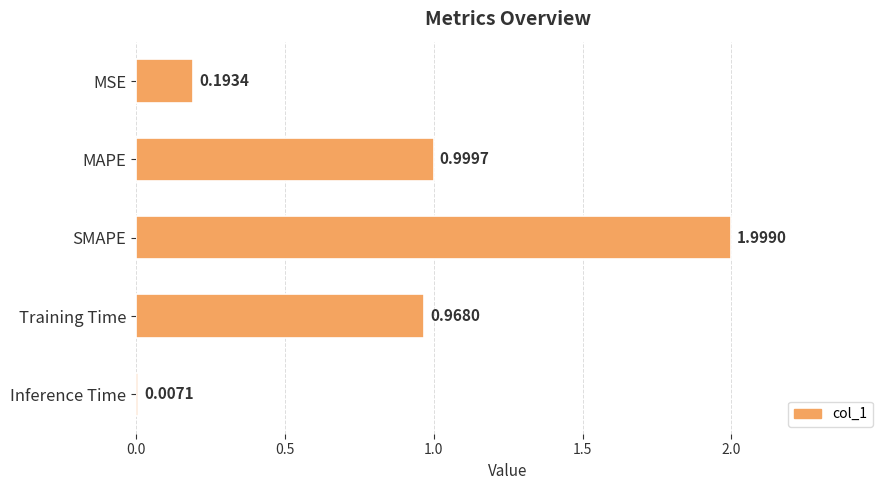

Are the bars grouped side by side (vs. stacked)?

No